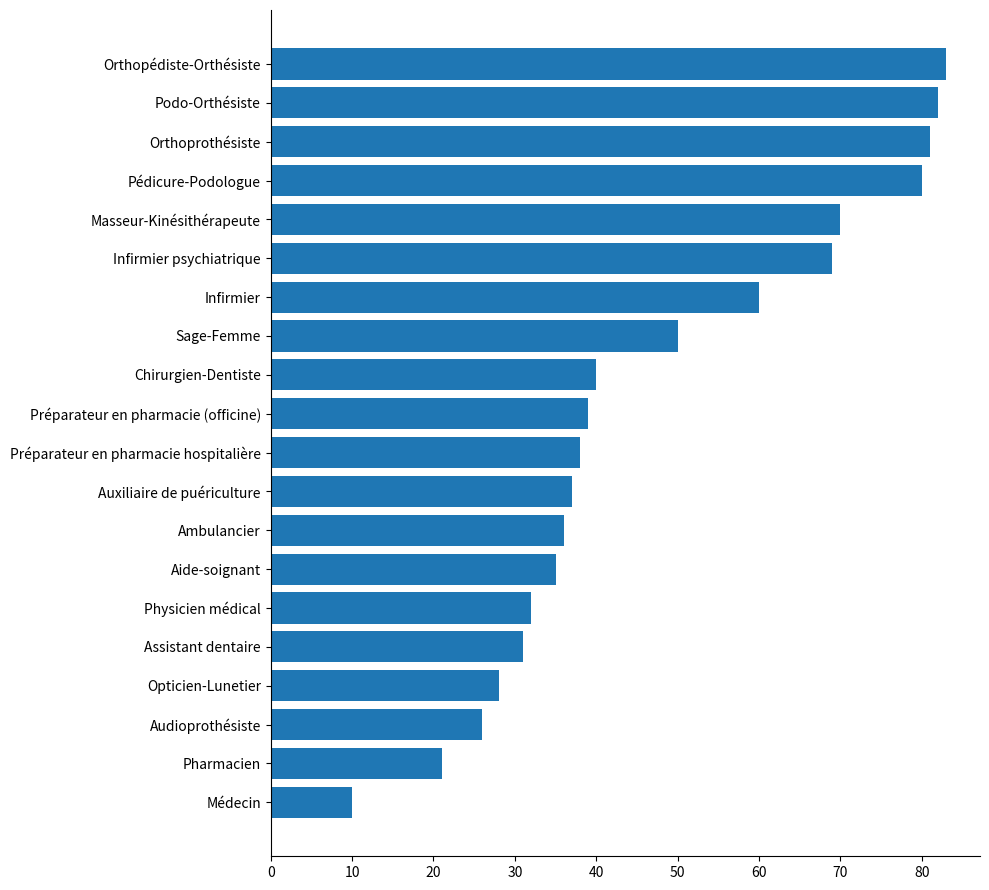

Rank the categories by value from lowest to highest.

Médecin, Pharmacien, Audioprothésiste, Opticien-Lunetier, Assistant dentaire, Physicien médical, Aide-soignant, Ambulancier, Auxiliaire de puériculture, Préparateur en pharmacie hospitalière, Préparateur en pharmacie (officine), Chirurgien-Dentiste, Sage-Femme, Infirmier, Infirmier psychiatrique, Masseur-Kinésithérapeute, Pédicure-Podologue, Orthoprothésiste, Podo-Orthésiste, Orthopédiste-Orthésiste